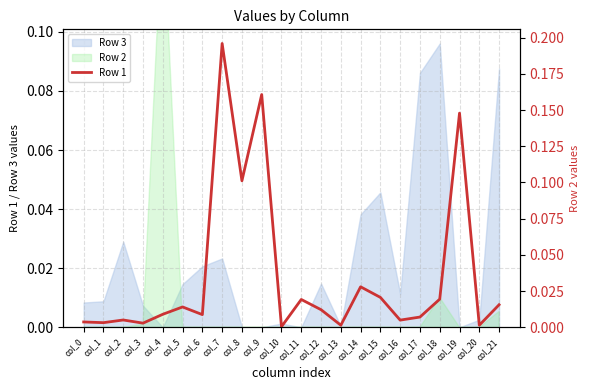

How many lines are shown in the chart?

1